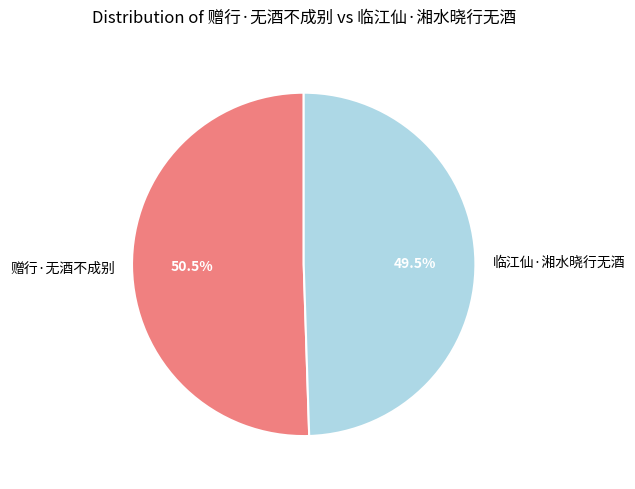

How many segments does this pie chart have?

2